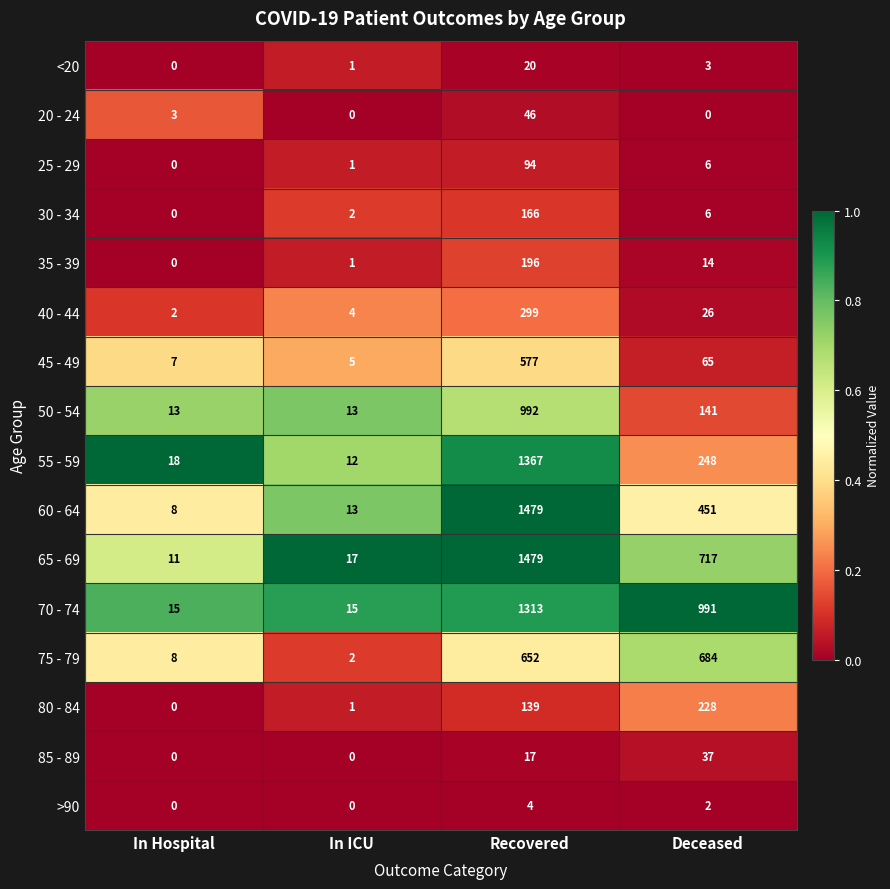

Where is 65 - 69 nearest to the value 745?

Deceased